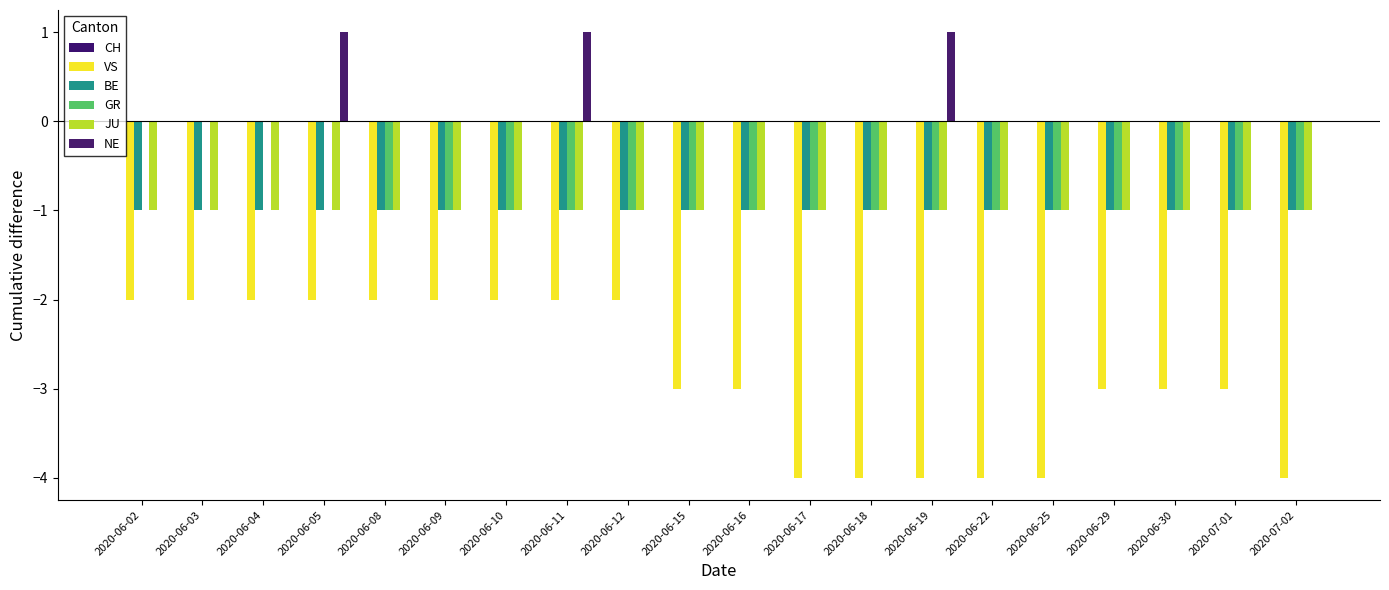

At 2020-07-02, list the series in order from largest to smallest.

CH, NE, BE, GR, JU, VS